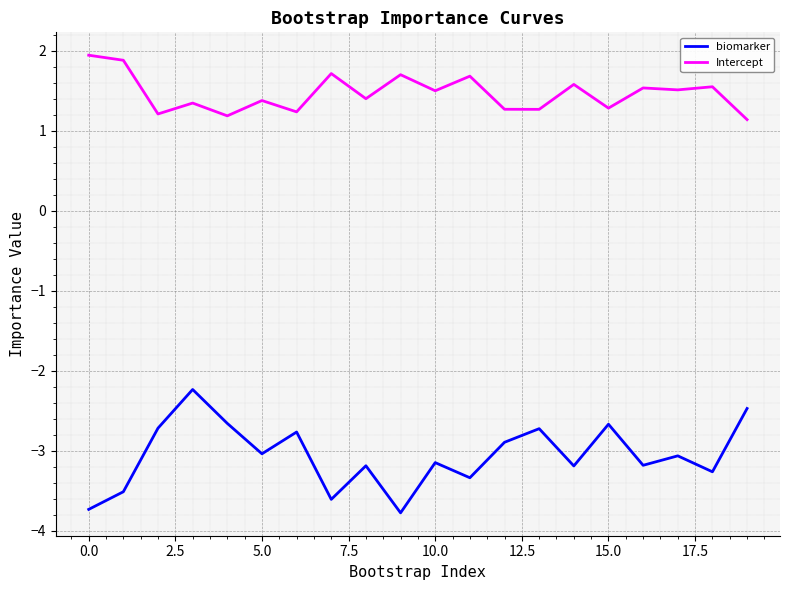

What is the difference between the maximum and minimum values in the biomarker series?

1.5